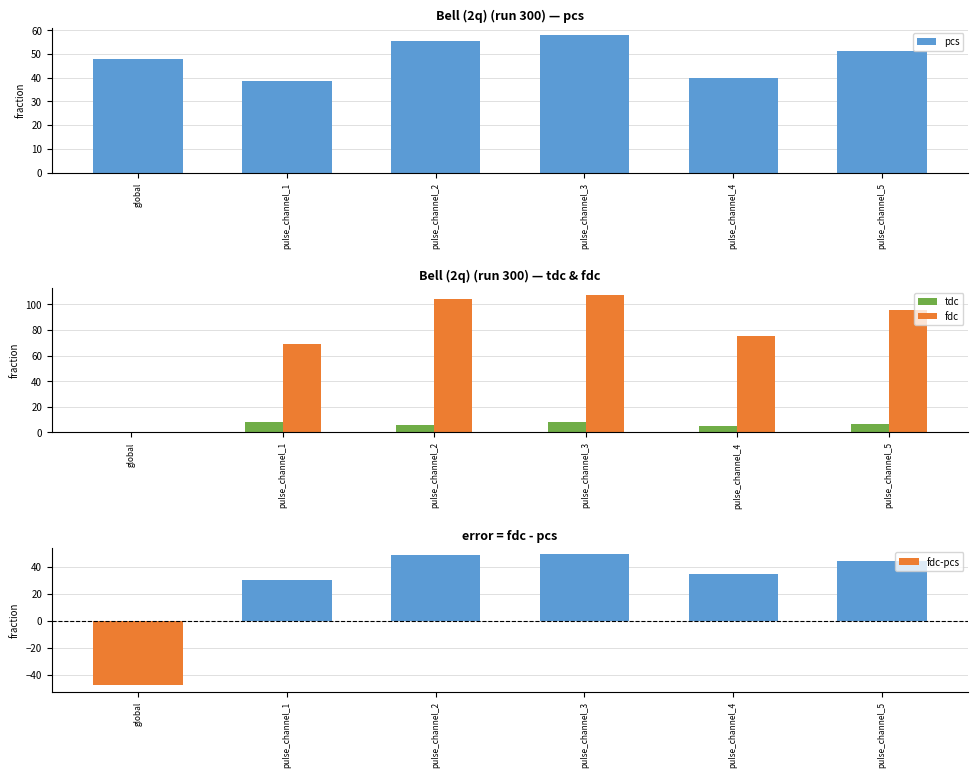

Reading left to right, list all the values displayed in this chart.

pcs: 47.9	38.8	55.3	58.0	39.9	51.1
tdc: 0.0	8.3	5.9	8.3	4.7	6.5
fdc: 0.0	69.3	104.7	107.6	75.1	95.7